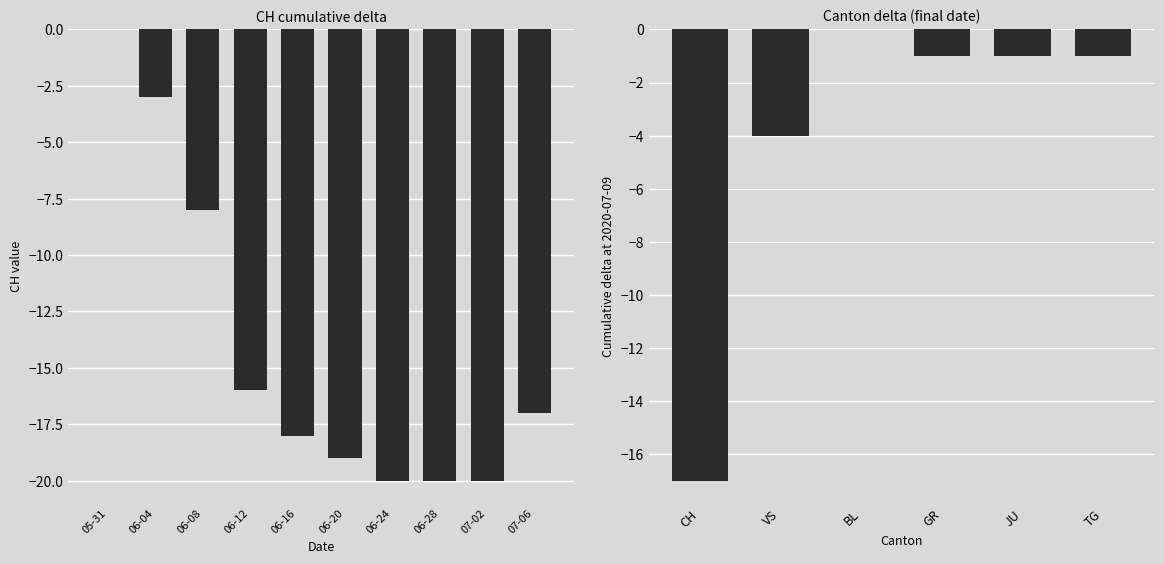

What is the value of the 4th bar from the left?

-16